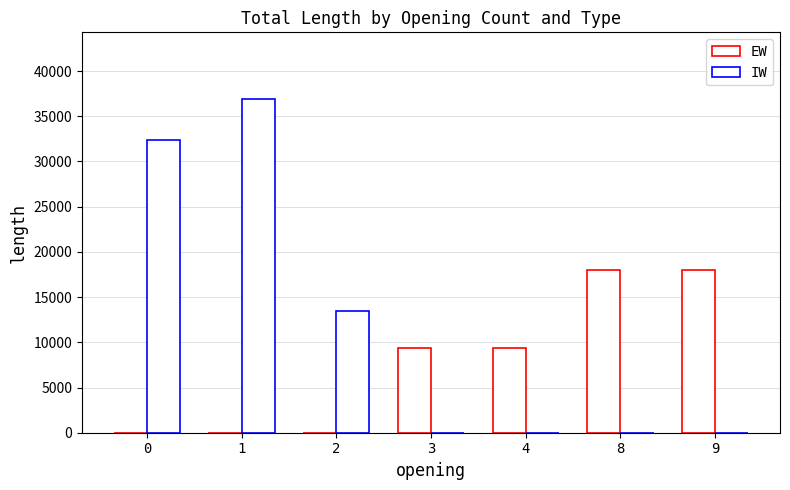

Read the EW value at 8, to the nearest 10.

18000